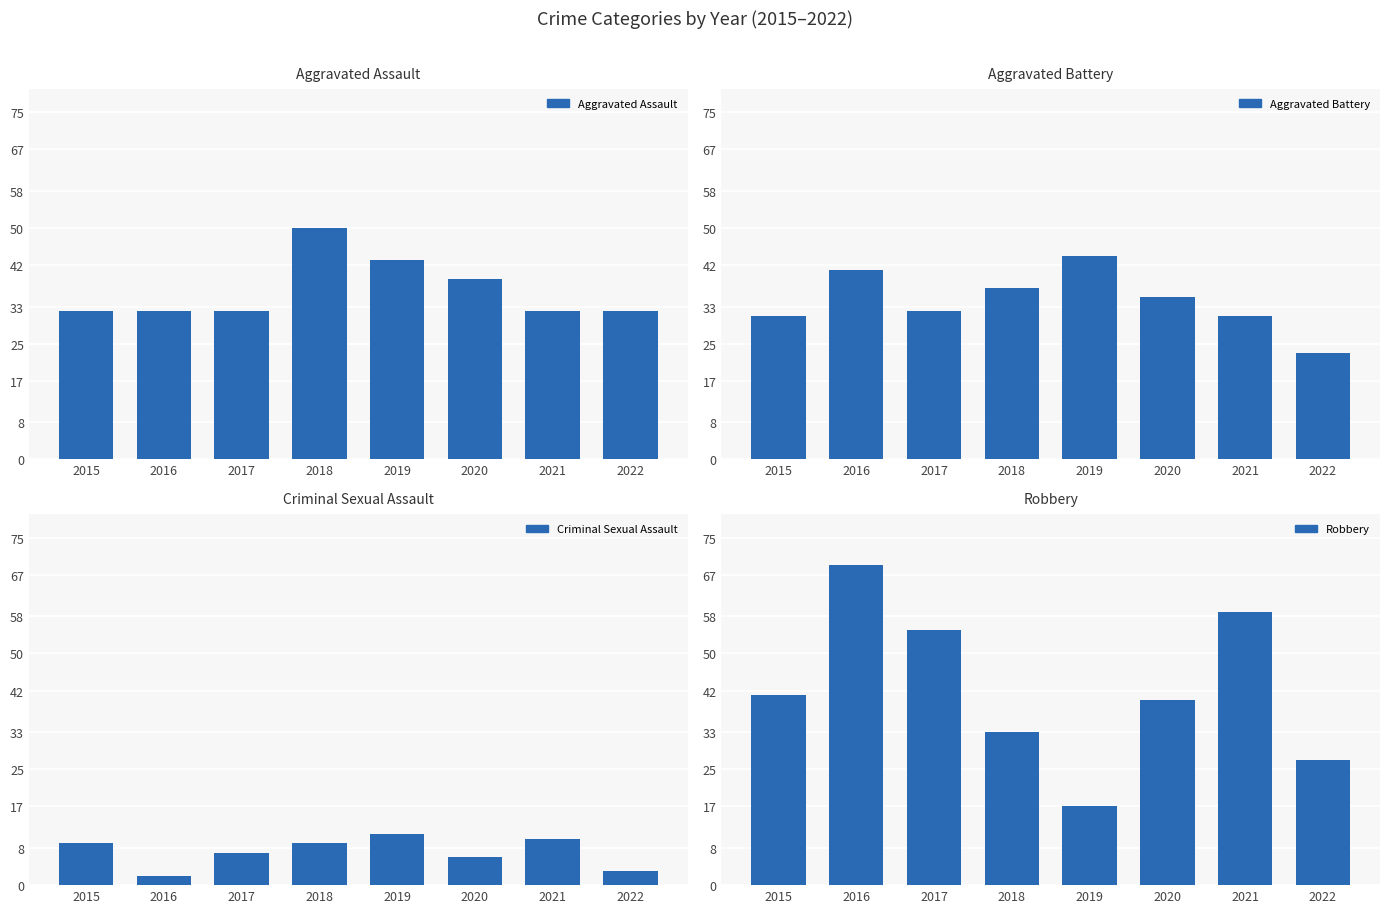

What is the difference between the highest and lowest values at 2021?

49